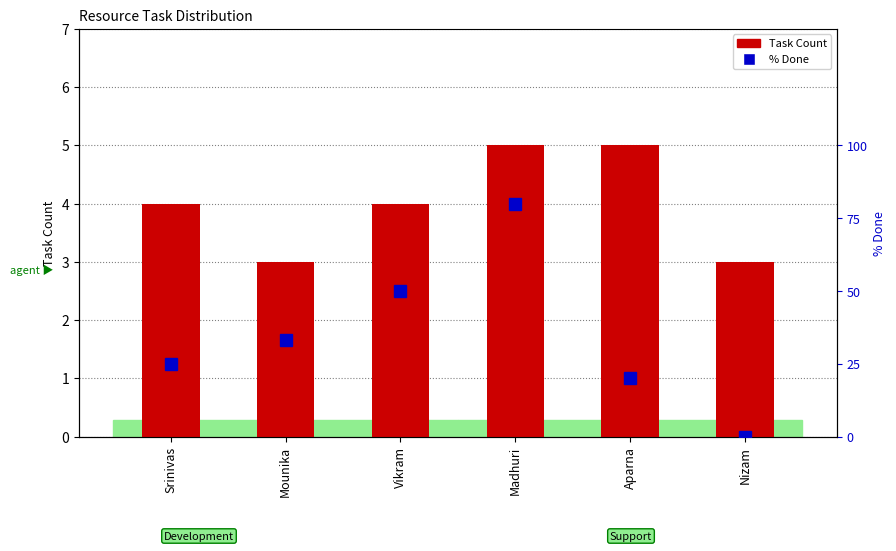

Rank the categories by % Done value from highest to lowest.

Madhuri, Vikram, Mounika, Srinivas, Aparna, Nizam